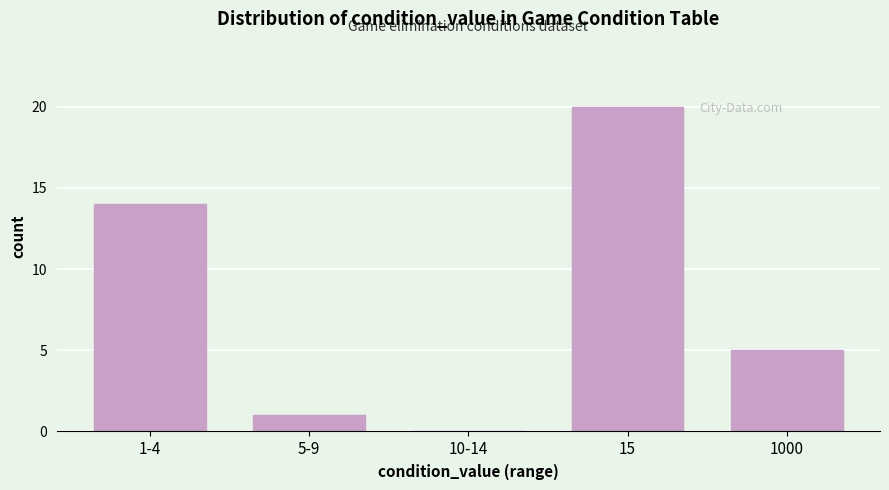

Reading left to right, what are all the values shown in this chart?

1-4=14	5-9=1	10-14=0	15=20	1000=5